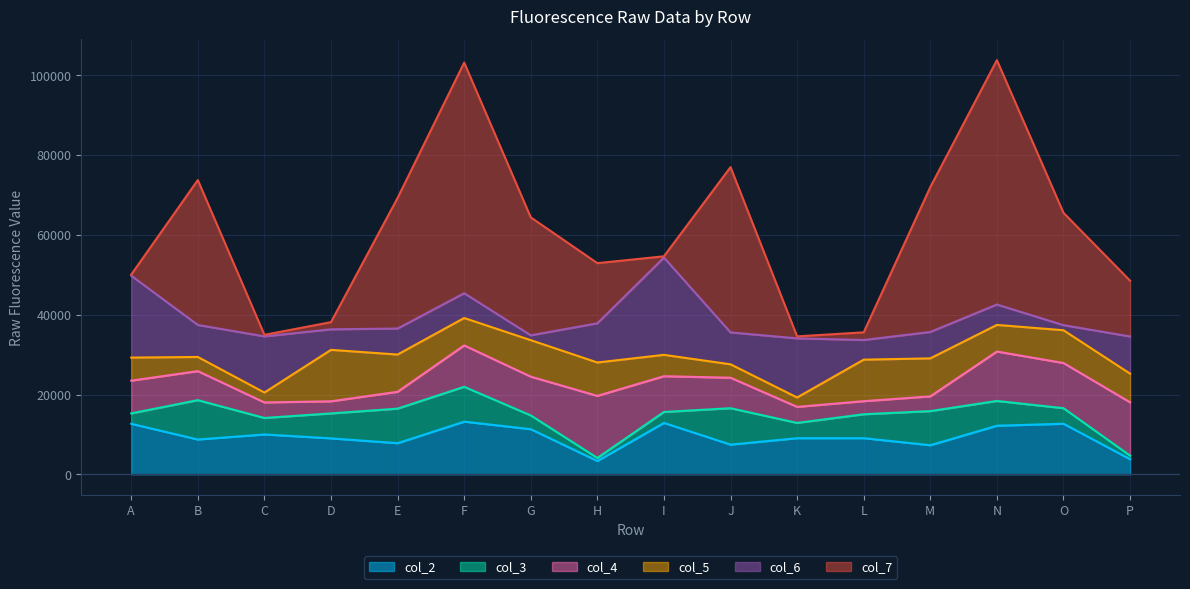

What is the total value across all series at E?

69294